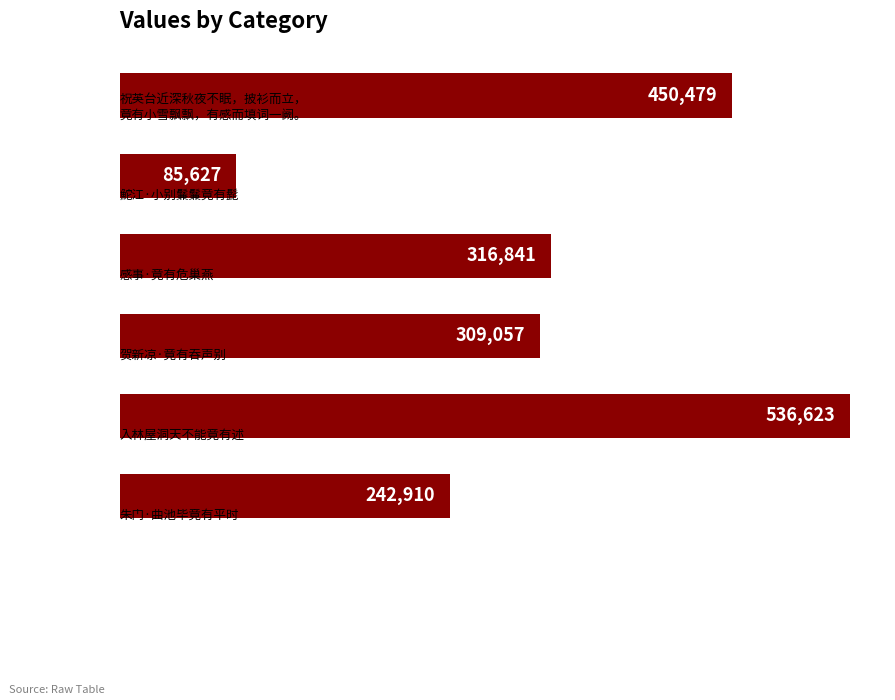

What is the average value?

323590